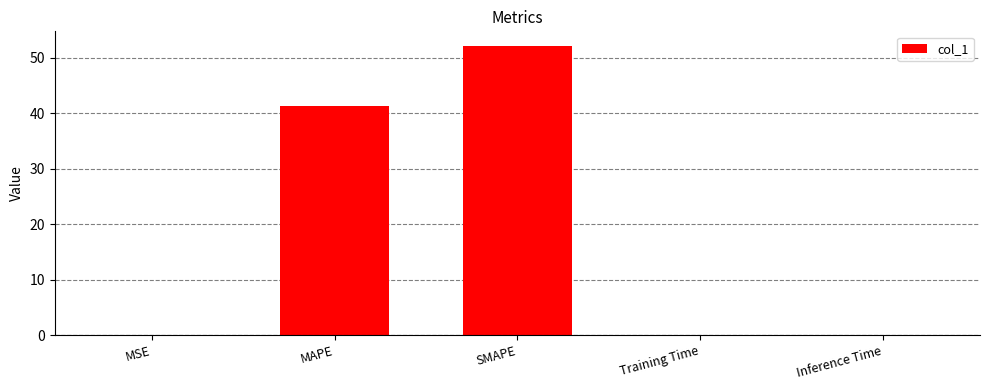

What is the sum of all values?

93.5